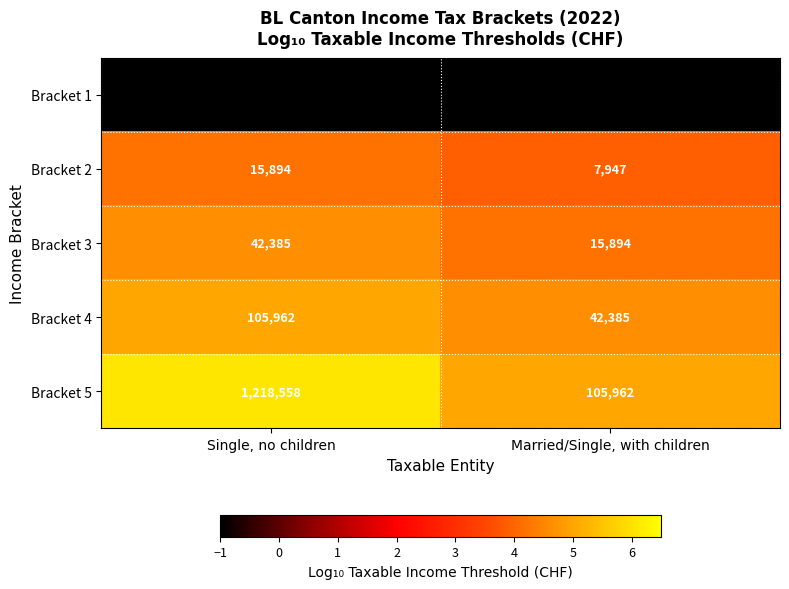

Between Single, no children and Married/Single, with children, which series saw the biggest shift?

Bracket 5